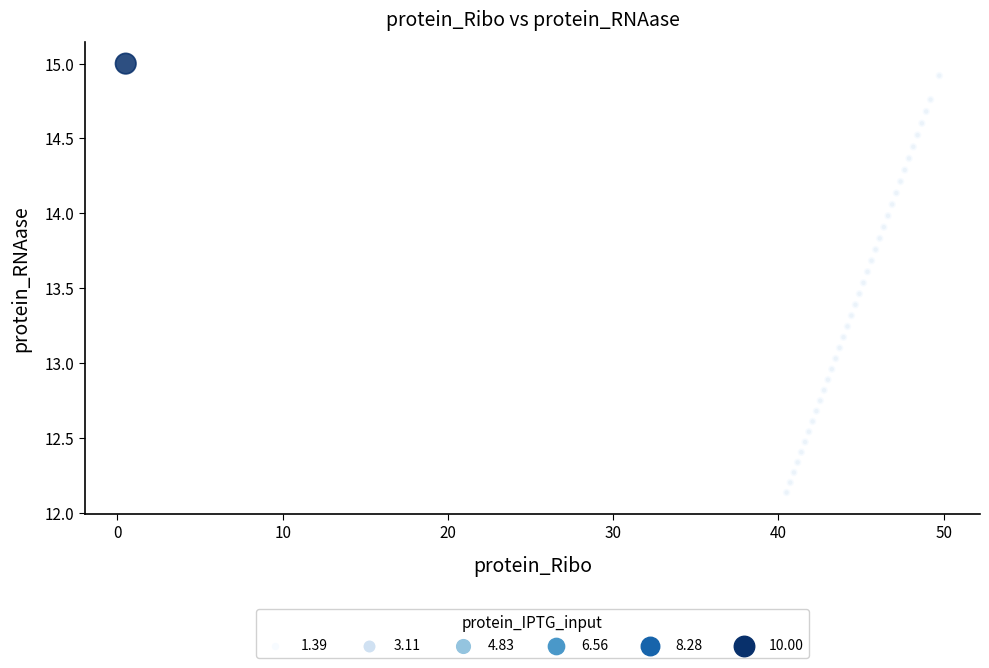

What is the range of Y values (max minus min)?

2.9